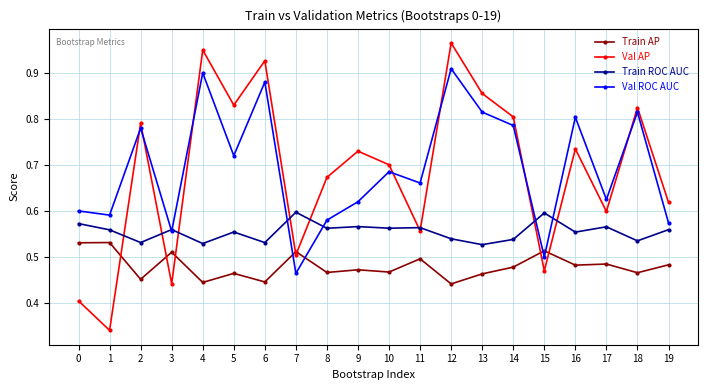

The Val AP series shows 0.6 at 19. True or false?

True